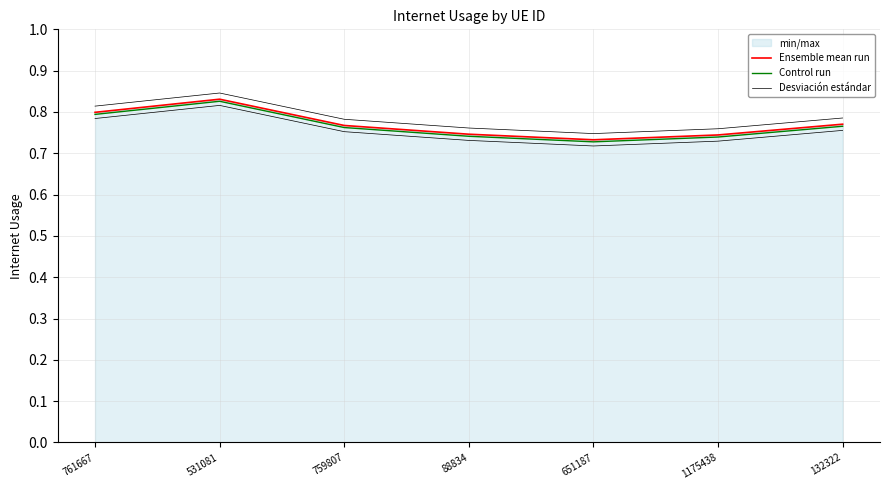

Which label corresponds to the largest value in the chart?

531081